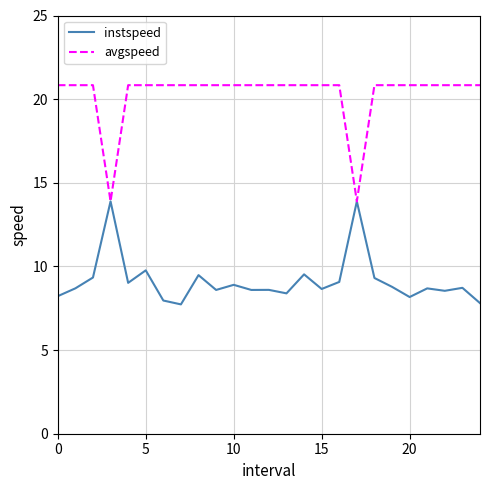

Does the chart display data point markers on the line(s)?

No